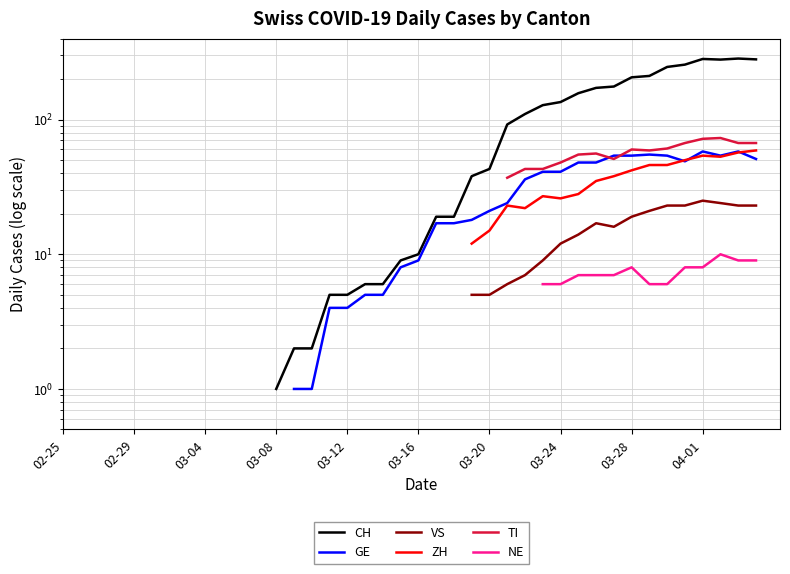

Count the number of data series in this chart.

6